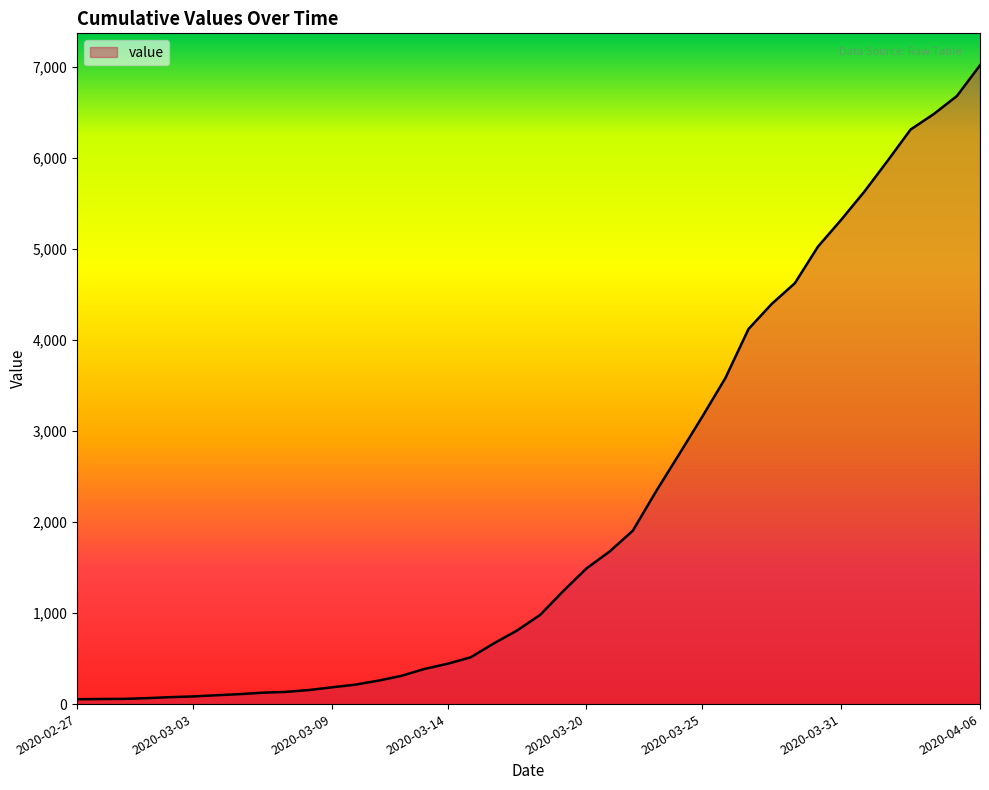

What is the maximum value shown in the chart?

7017